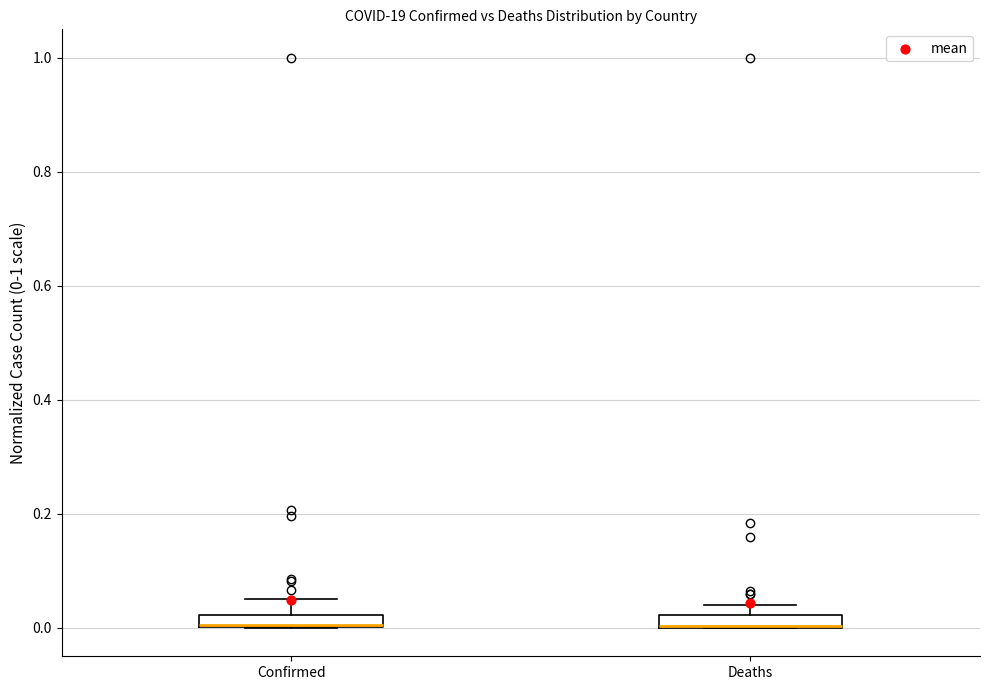

Where is the upper edge of the box for Confirmed on the y-axis? The values are not printed on the chart, so give them approximately, as read against the axis.

0.02